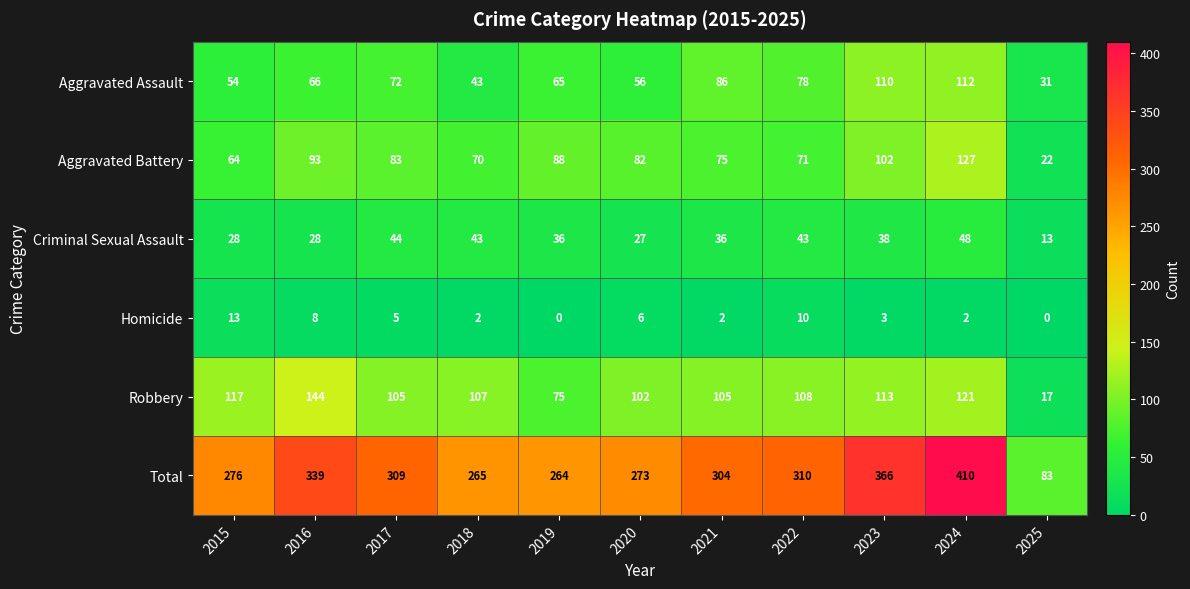

Which series has the widest spread of values?

Total